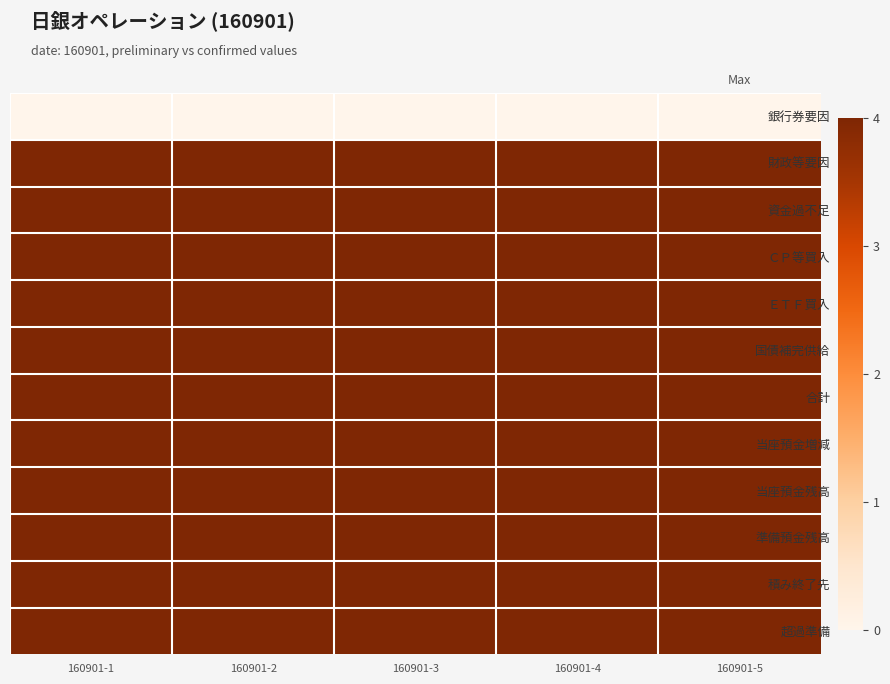

At which category does the chart reach its minimum across all series?

160901-1